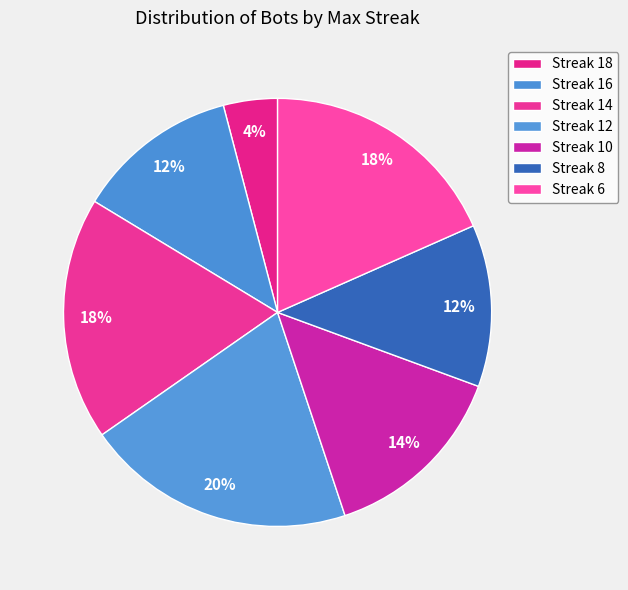

Count the number of slices in the pie.

7